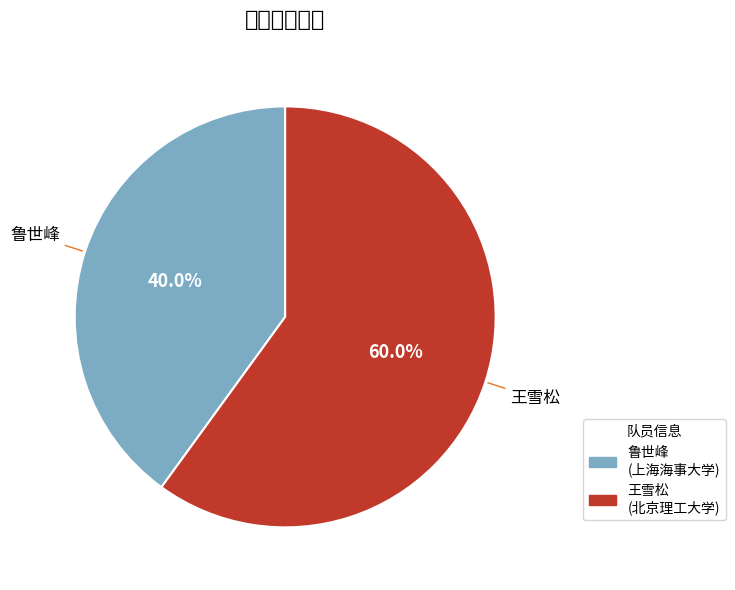

Rank the categories by value from lowest to highest.

鲁世峰, 王雪松